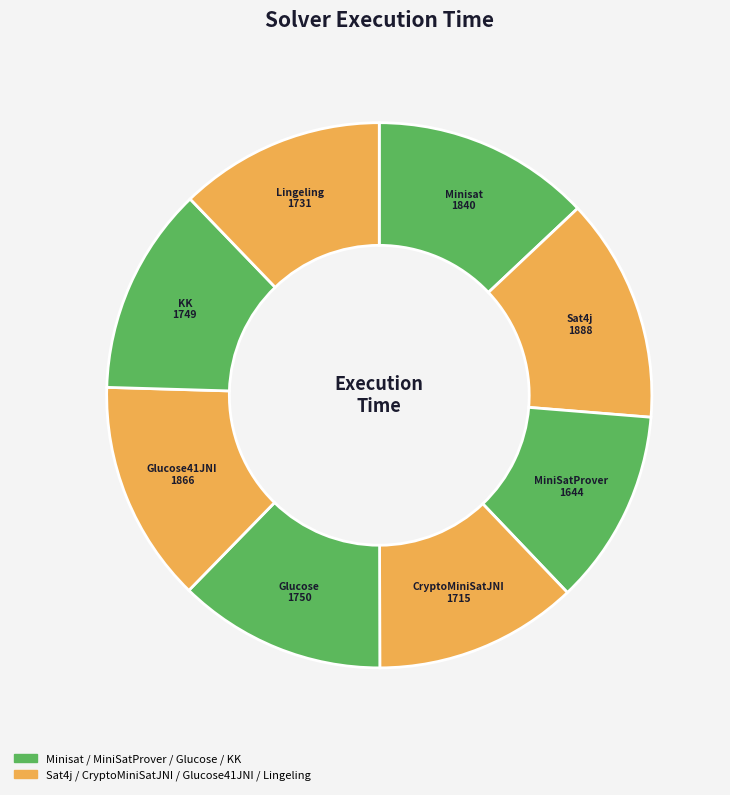

Is Glucose41JNI the majority of the pie?

No